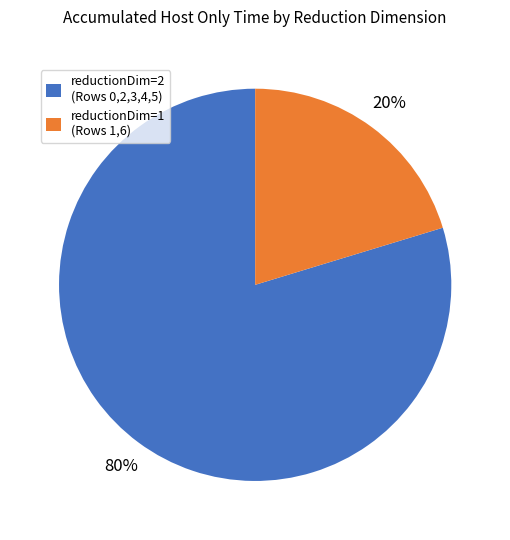

Count the number of slices in the pie.

2